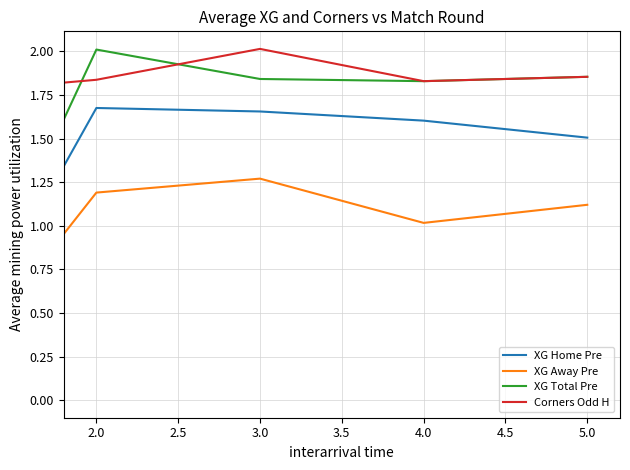

Rank the series by their average value, from highest to lowest.

Corners Odd H, XG Total Pre, XG Home Pre, XG Away Pre